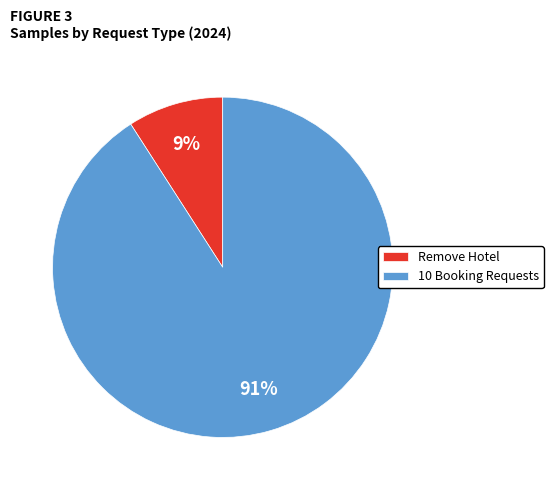

To the nearest percent, what is the combined percentage of Remove Hotel and 10 Booking Requests?

100%